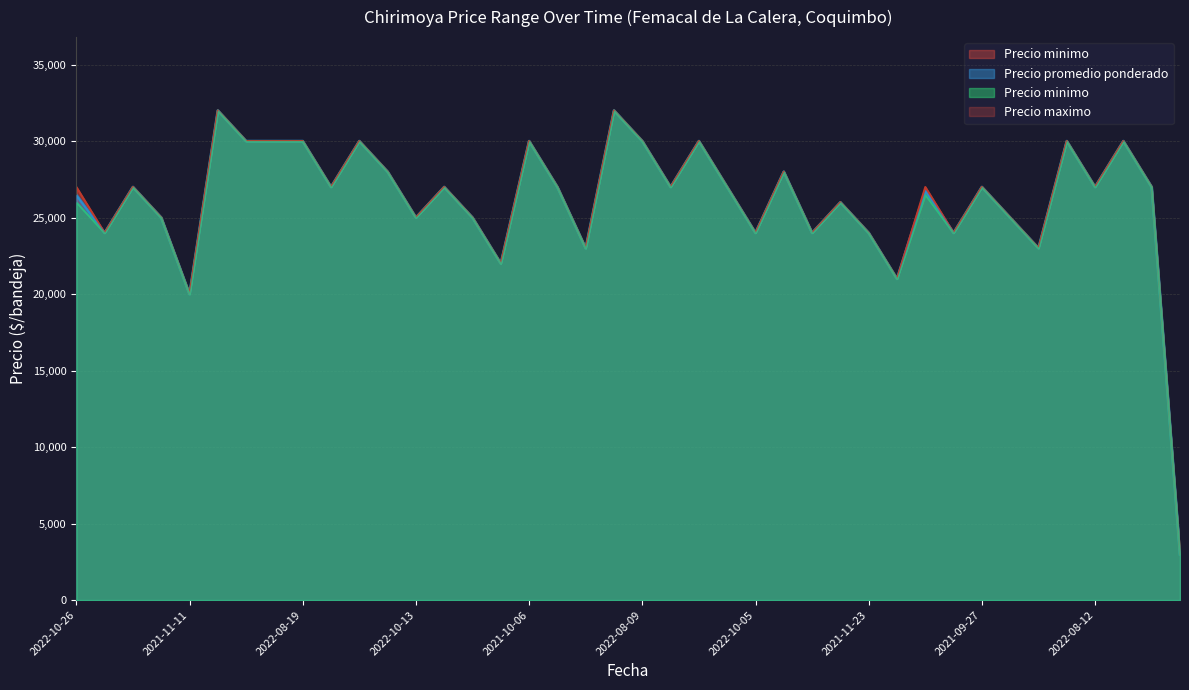

At which label does Precio maximo first exceed 27000?

2022-08-25